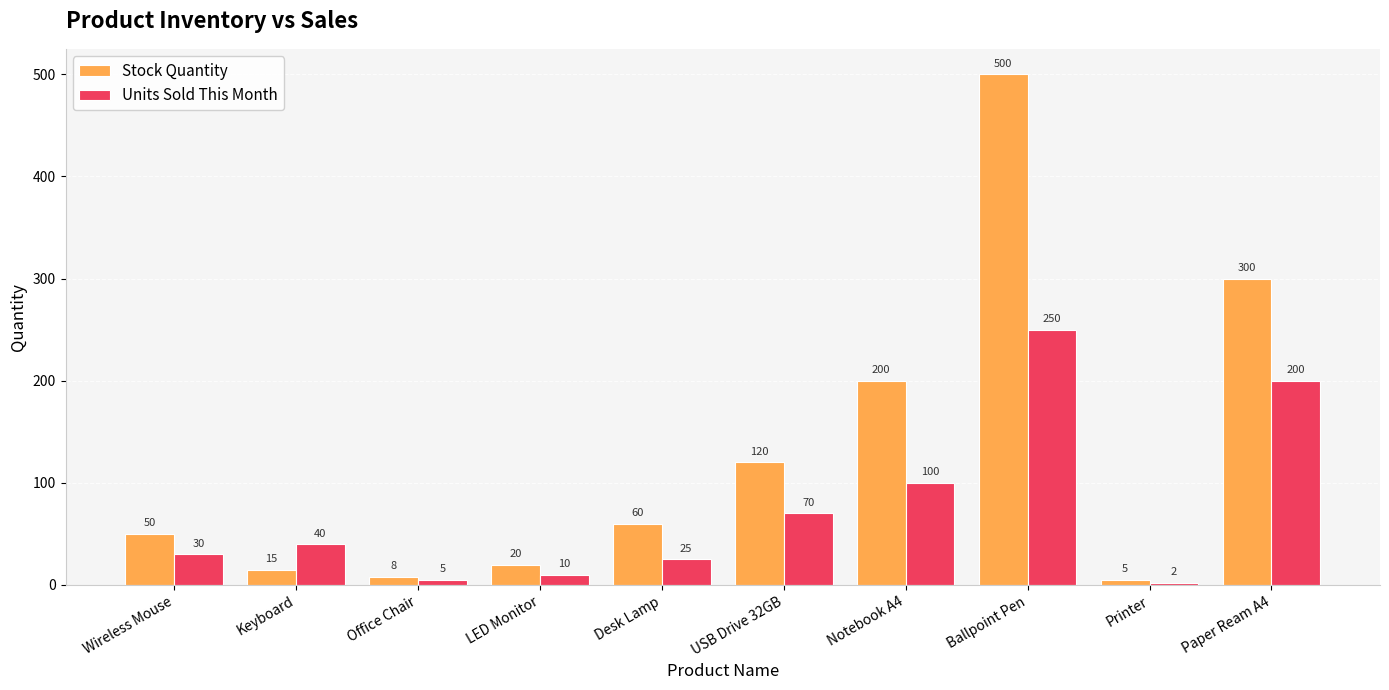

Count the number of categories in the chart.

10